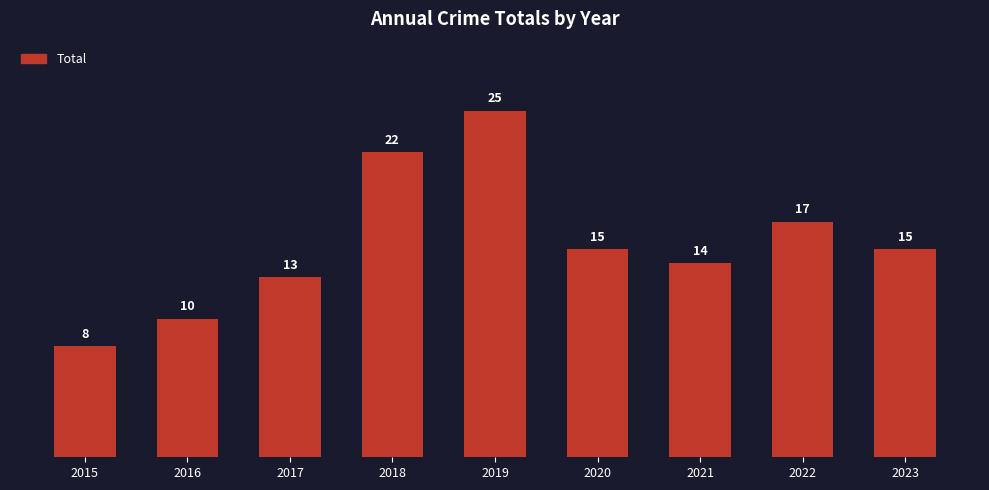

The value at 2020 is 9. True or false?

False